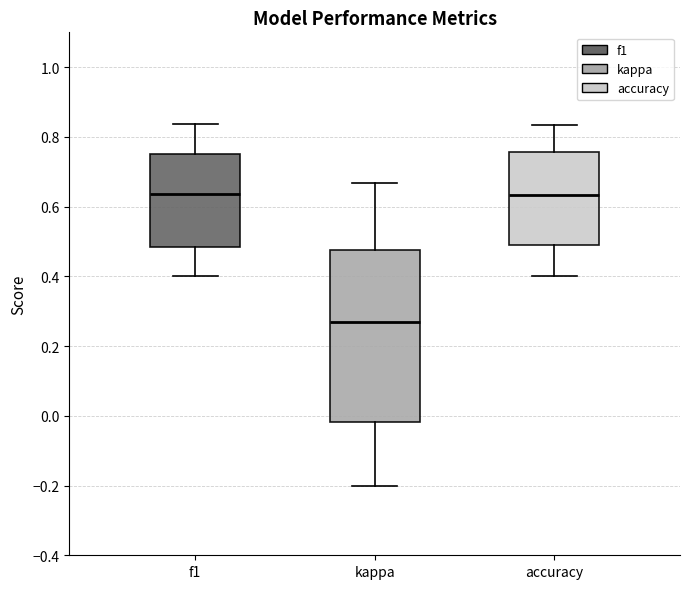

Reading left to right, read every box against the y-axis: the position of its median line, the range the box covers, and the ends of its whiskers. The values are not printed on the chart, so give them approximately, as read against the axis.

f1: median 0.64, box 0.48 to 0.76, whiskers 0.40 to 0.84
kappa: median 0.26, box -0.02 to 0.48, whiskers -0.20 to 0.66
accuracy: median 0.64, box 0.50 to 0.76, whiskers 0.40 to 0.84